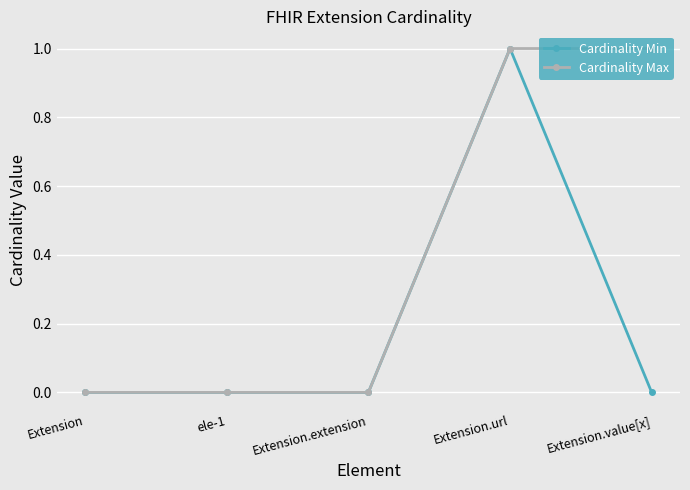

Read the Cardinality Max value at Extension.value[x].

1